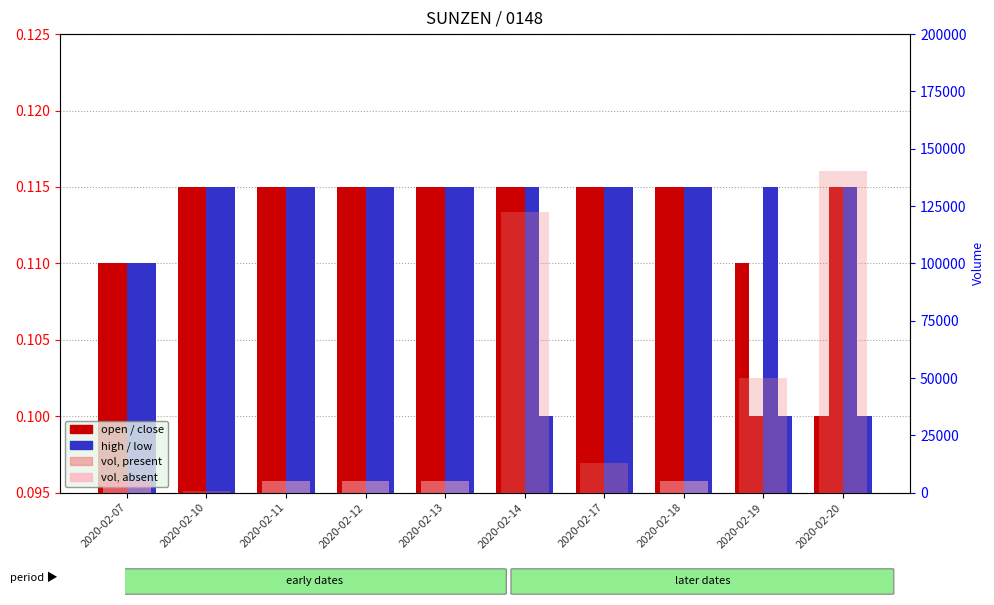

True or false: low has a value of 0.0 at 2020-02-12.

True